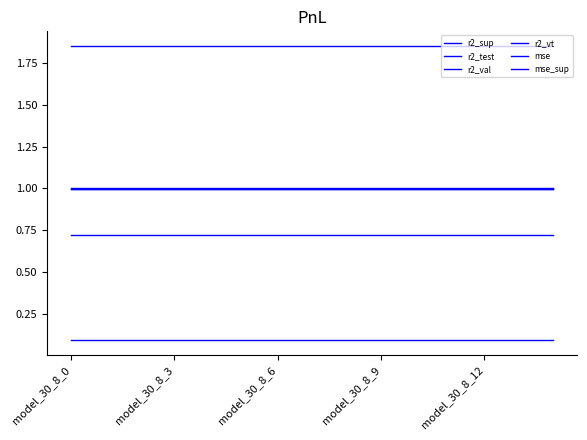

How many categories are shown in the chart?

15